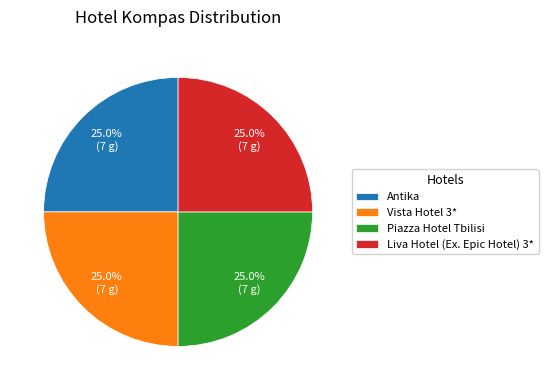

Is there a majority slice in this chart?

No